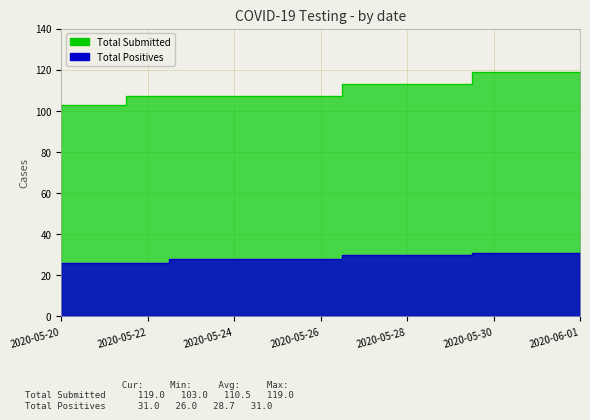

Which series has the largest range (max minus min)?

Total Submitted